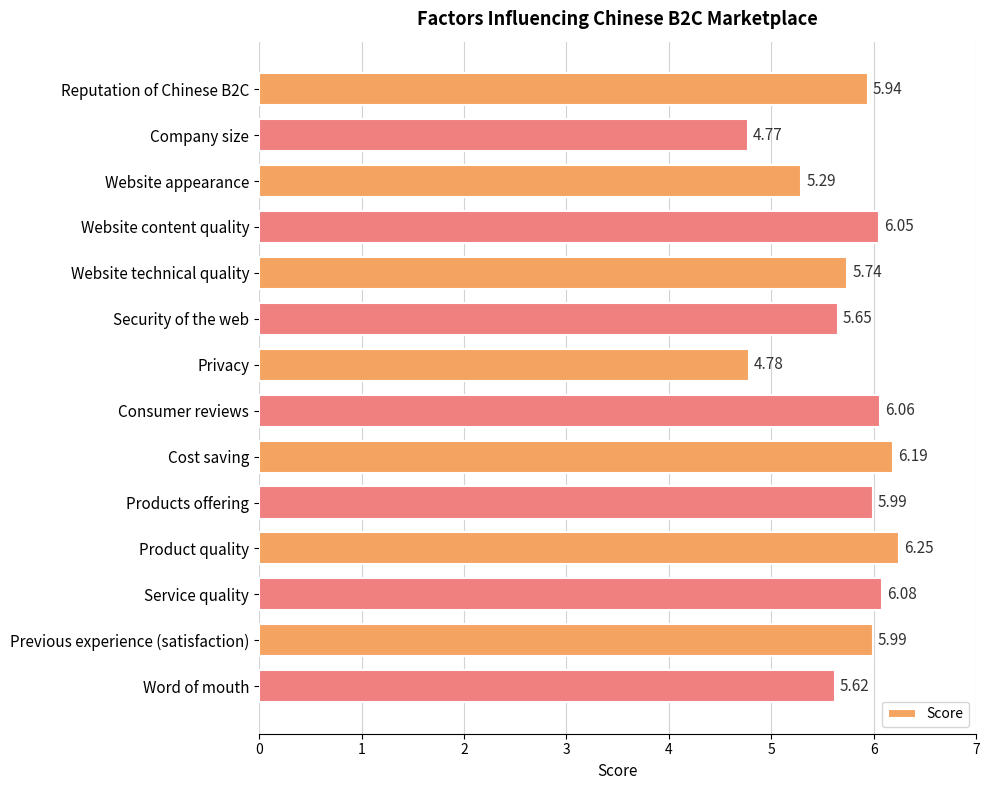

What is the label of the 3rd bar from the bottom?

Service quality